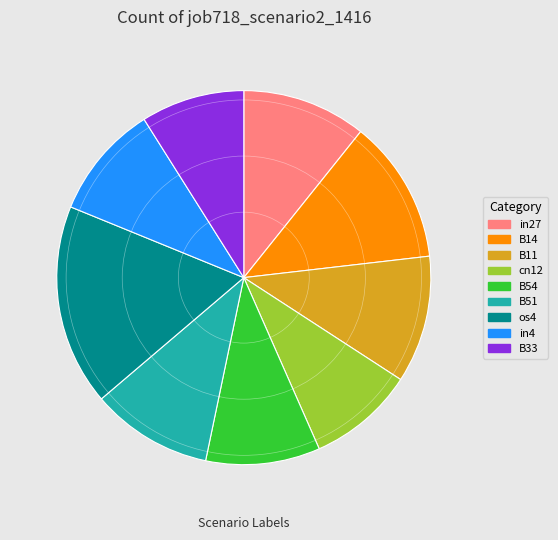

Which category has the biggest portion of the pie?

os4